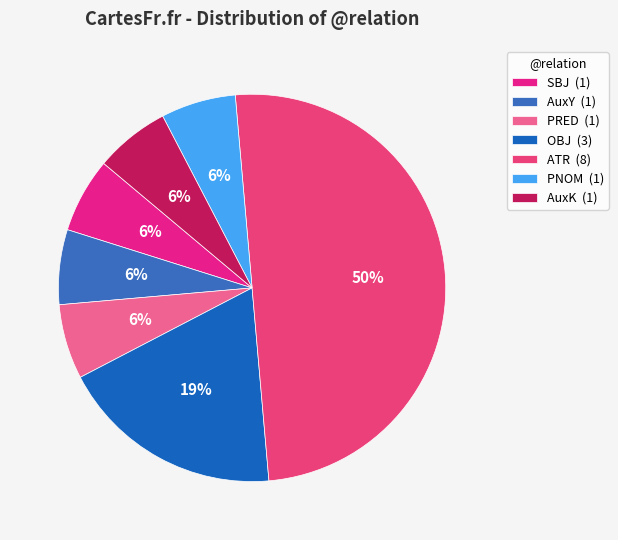

How many slices are in this pie chart?

7